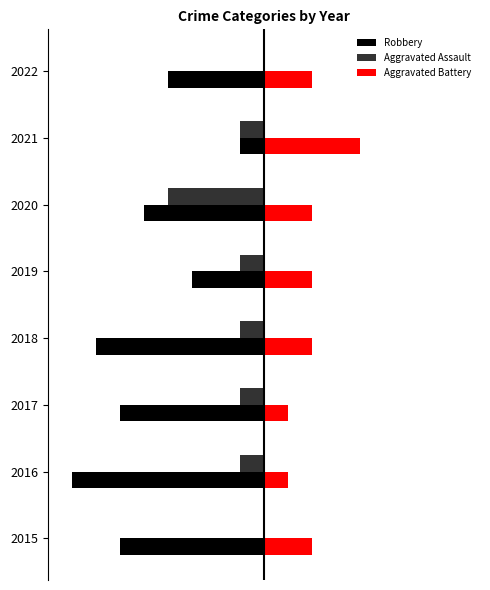

Rank the series by their average value, from lowest to highest.

Robbery, Aggravated Assault, Aggravated Battery